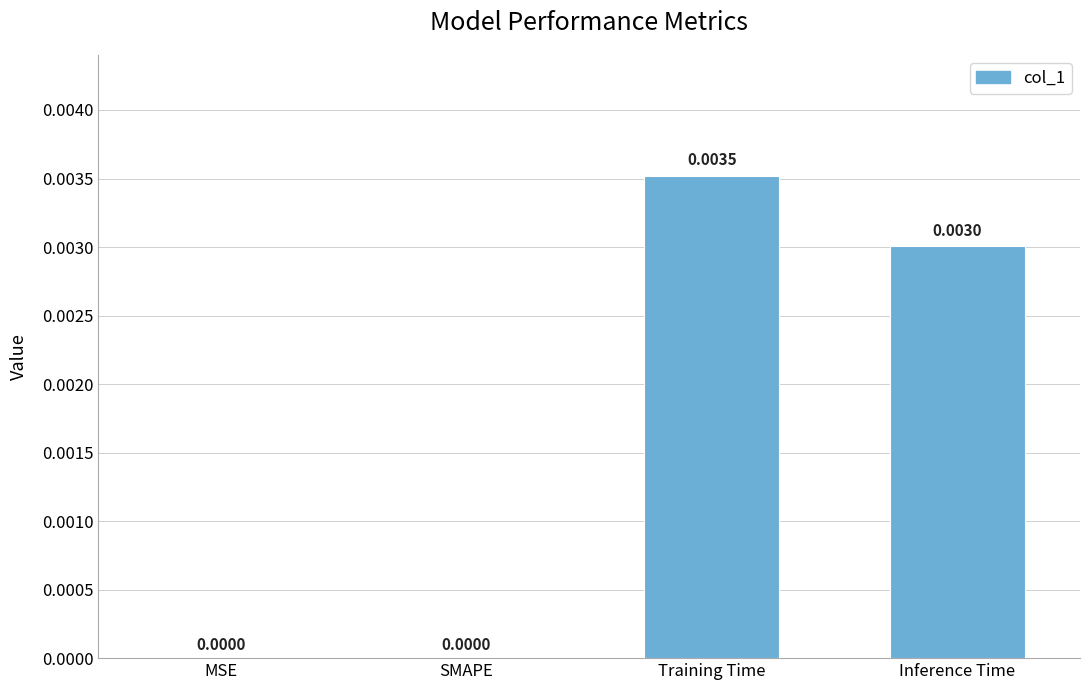

Between MSE and Training Time, which is larger?

Training Time